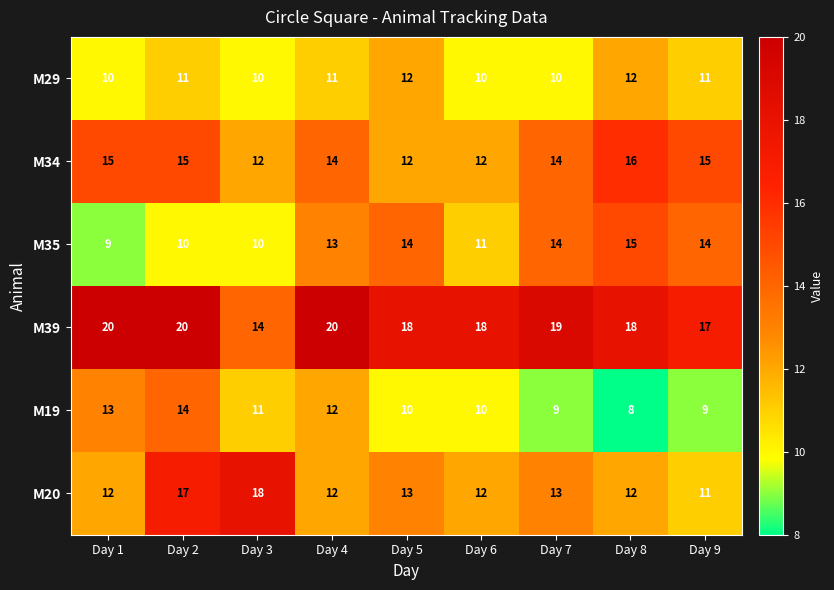

At Day 2, list the series in order from smallest to largest.

M35, M29, M19, M34, M20, M39